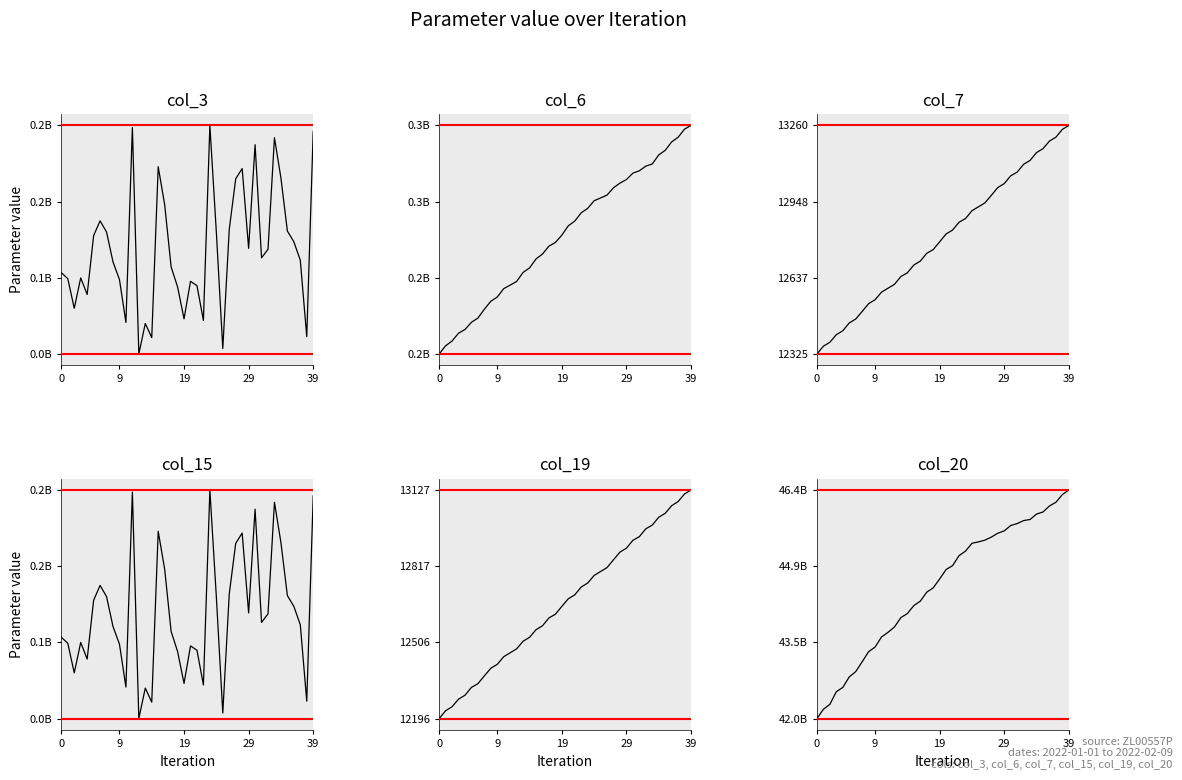

True or false: col_20 has more than 2 interior local peaks.

False